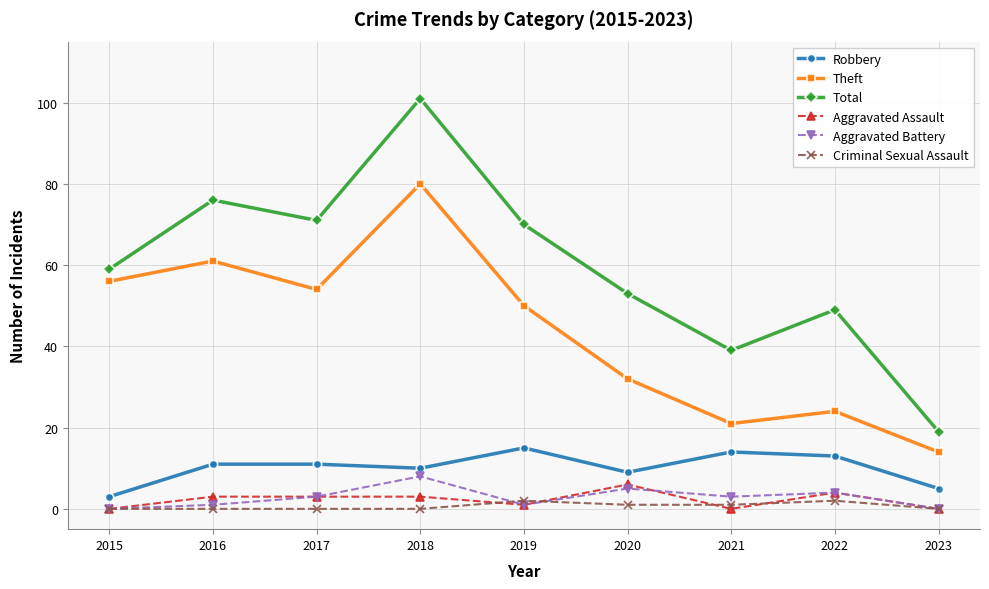

True or false: Theft and Criminal Sexual Assault intersect in this chart.

False